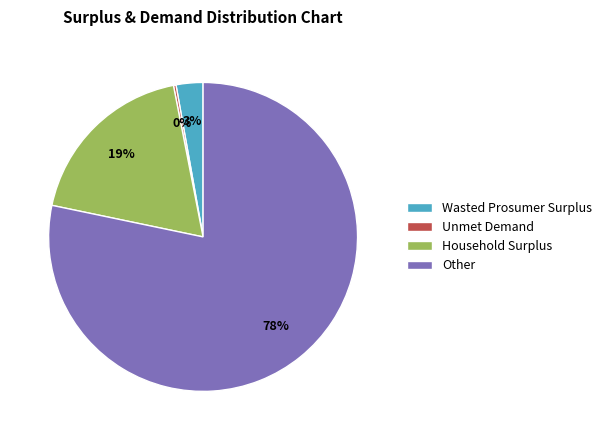

What is the largest slice in the pie chart?

Other